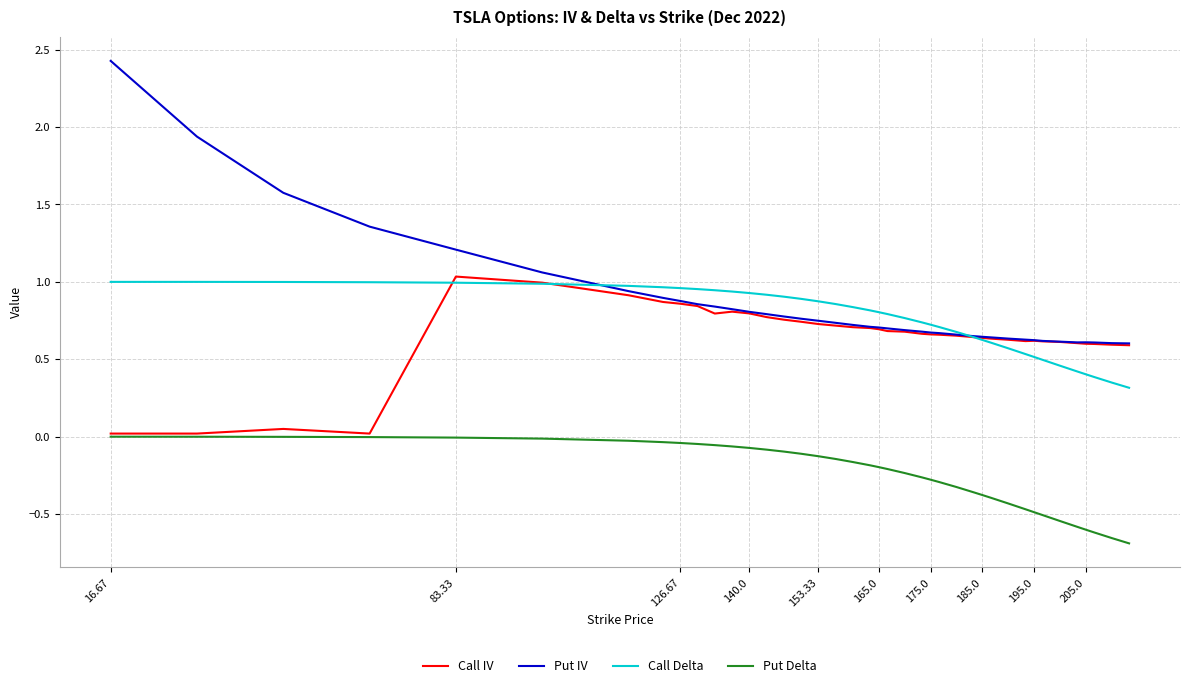

What is the greatest value displayed?

2.4